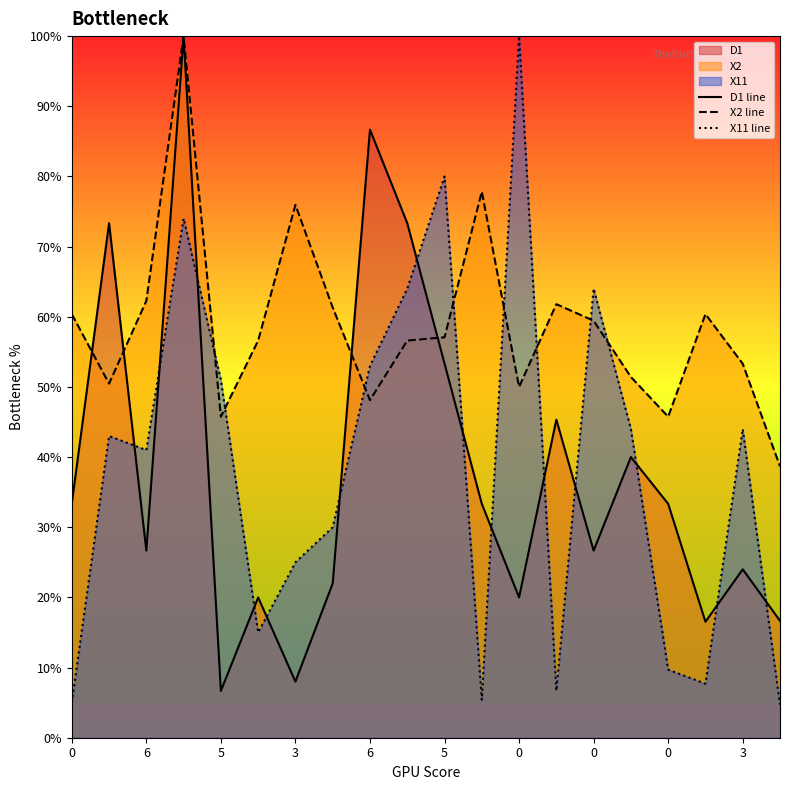

In D1 line, how many points are lower than both neighbors (excluding endpoints)?

6